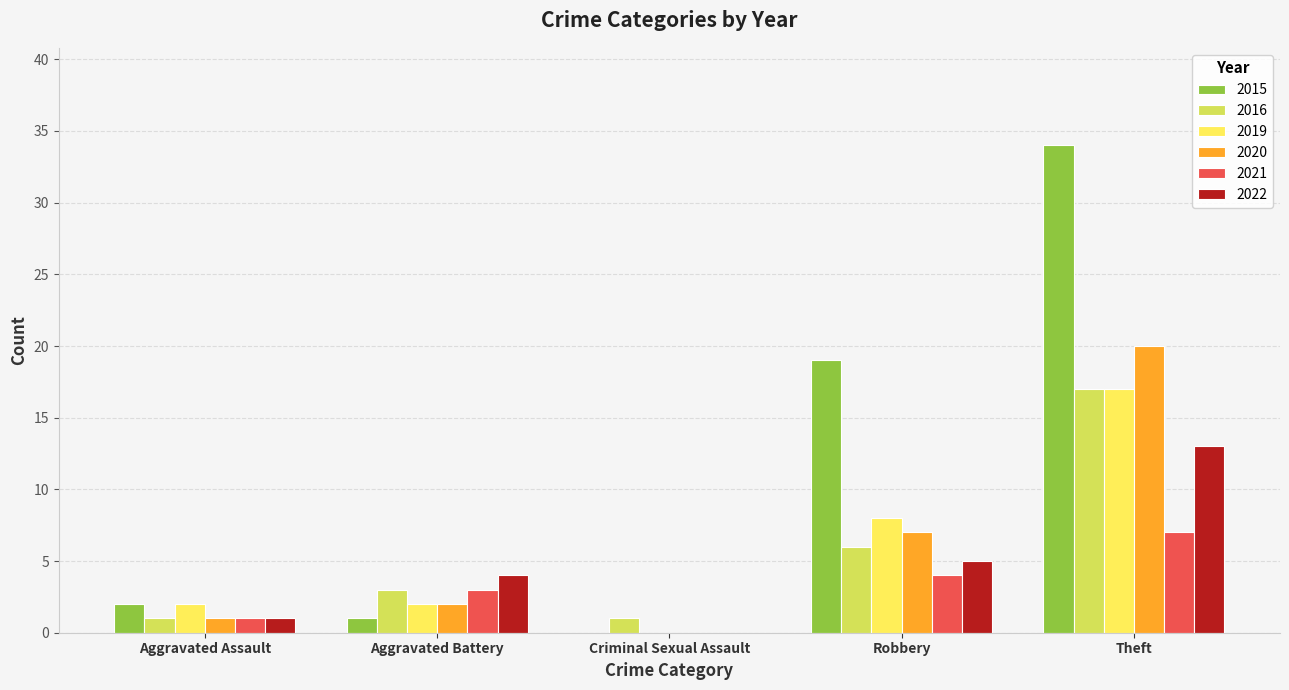

Read the 2019 value at Robbery, to the nearest 10.

10